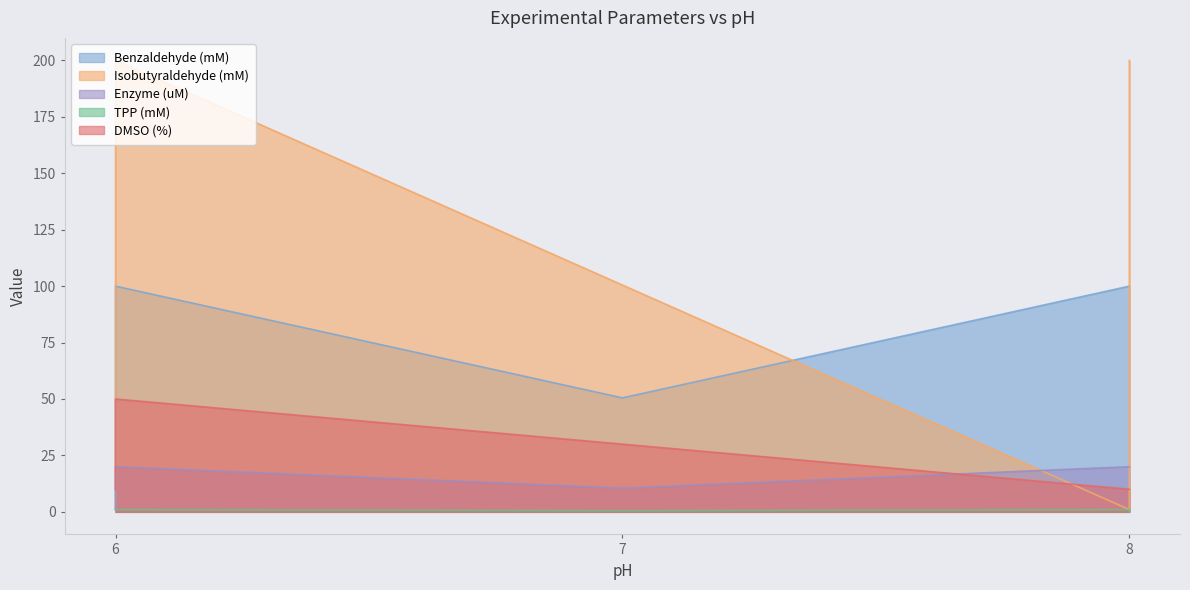

True or false: Isobutyraldehyde (mM) has more than 0 interior local peaks.

True